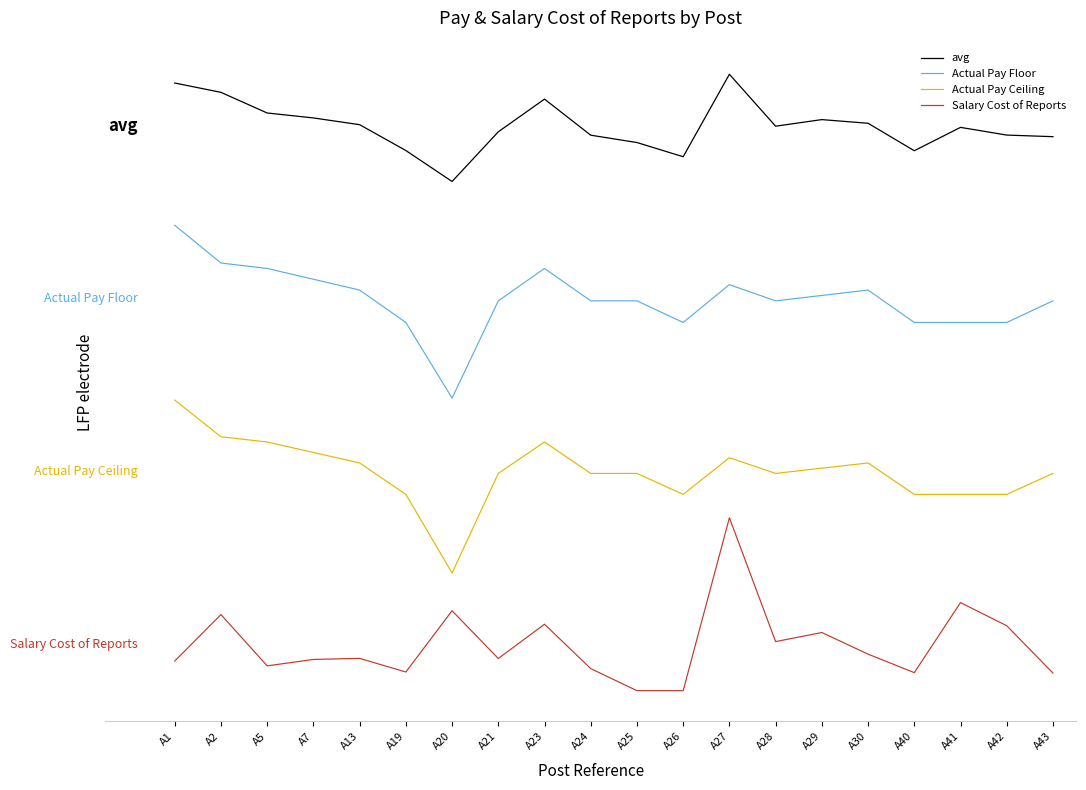

Rank the series by their average value, from lowest to highest.

Salary Cost of Reports, Actual Pay Ceiling, Actual Pay Floor, avg